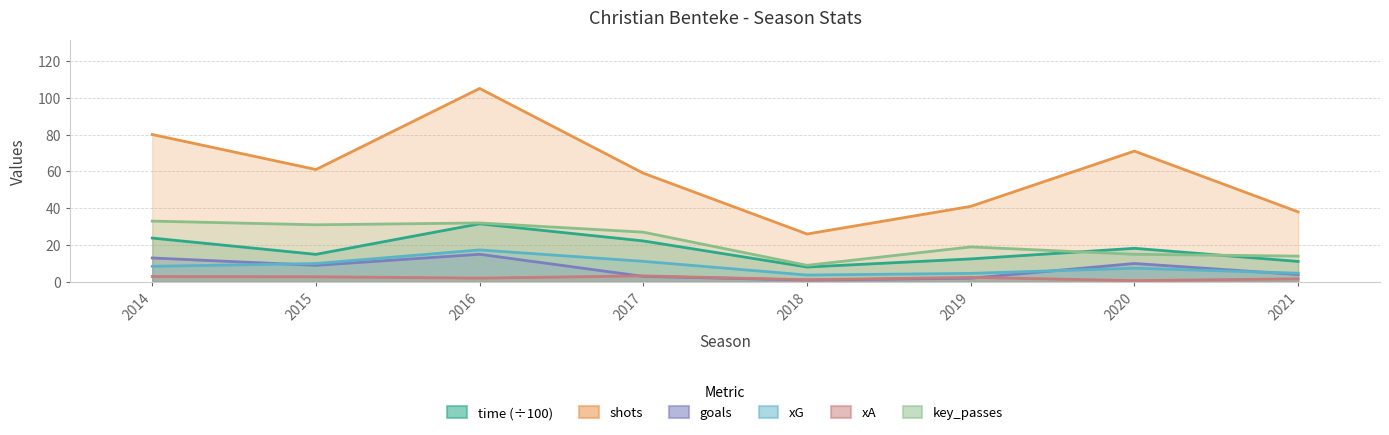

Does the chart have visible grid lines?

Yes